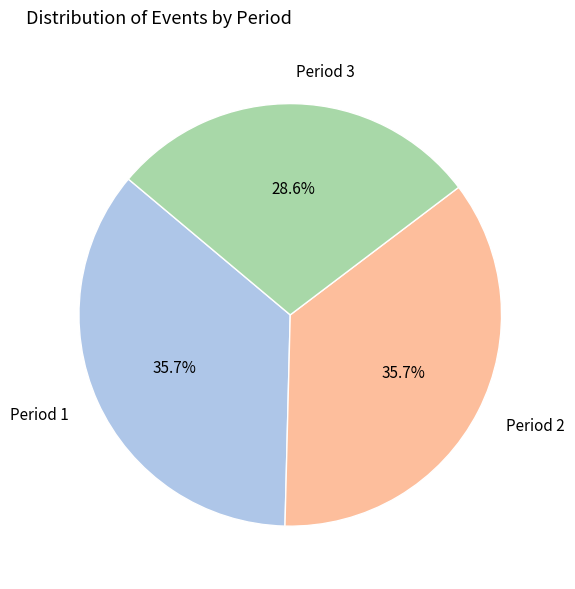

Approximately how many times larger is the value at Period 3 compared to Period 1?

0.8